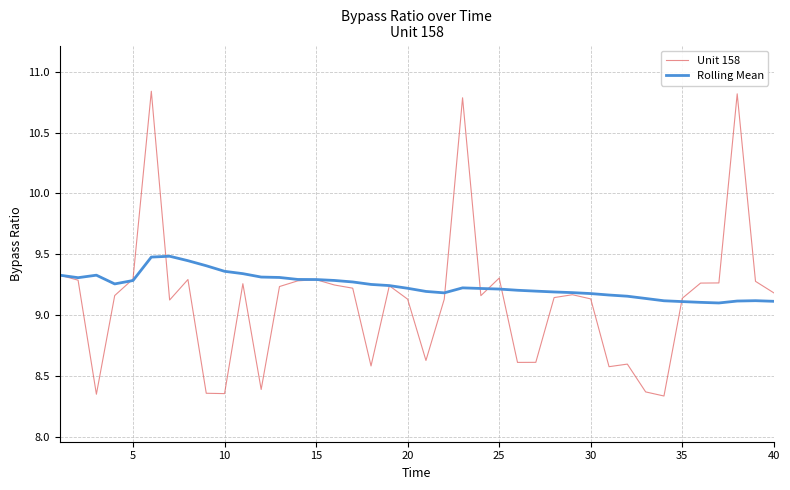

Which series has the widest spread of values?

Unit 158